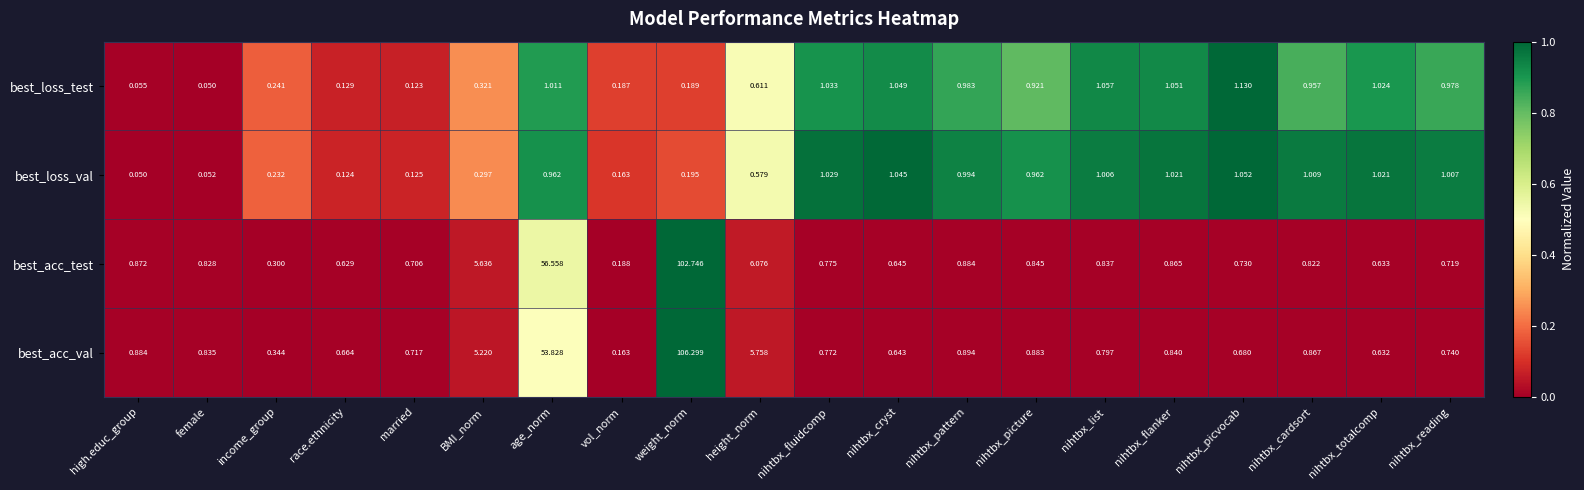

Which category has the highest value across all series?

weight_norm